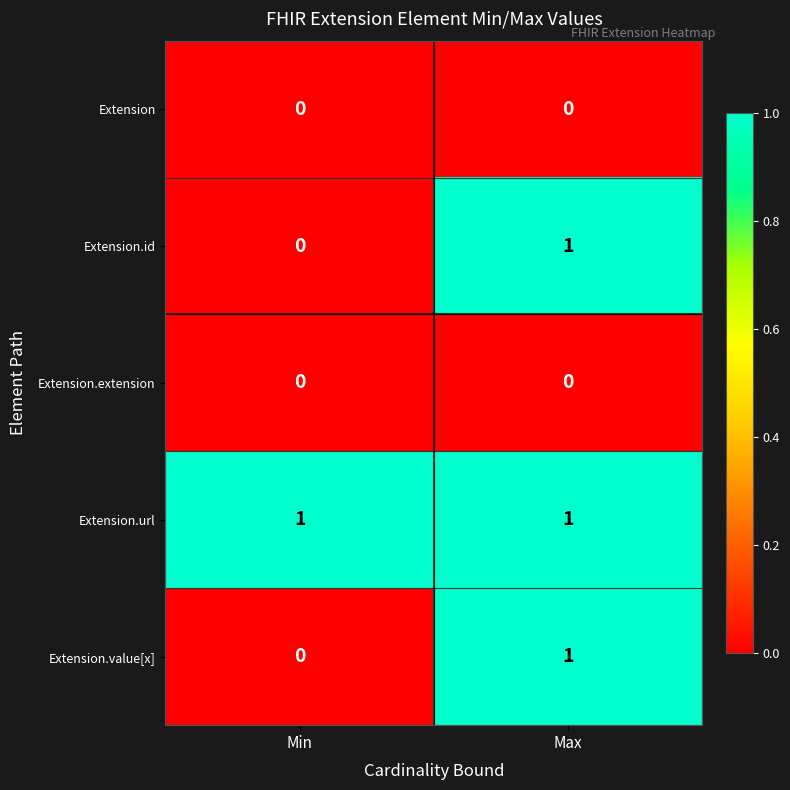

The value of Extension.value[x] at Max is 0. True or false?

False